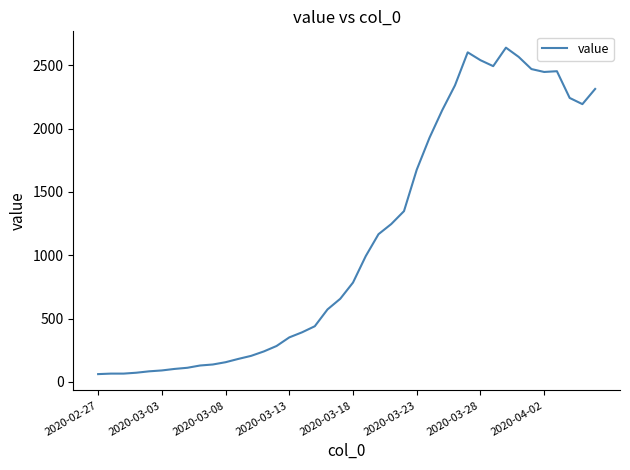

What is the maximum value shown in the chart?

2639